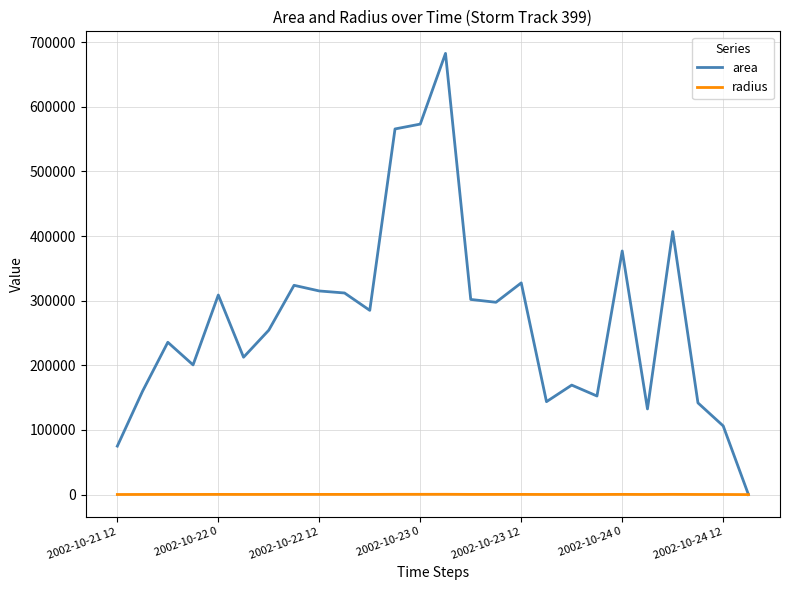

What is the highest value of the area series?

682500.0